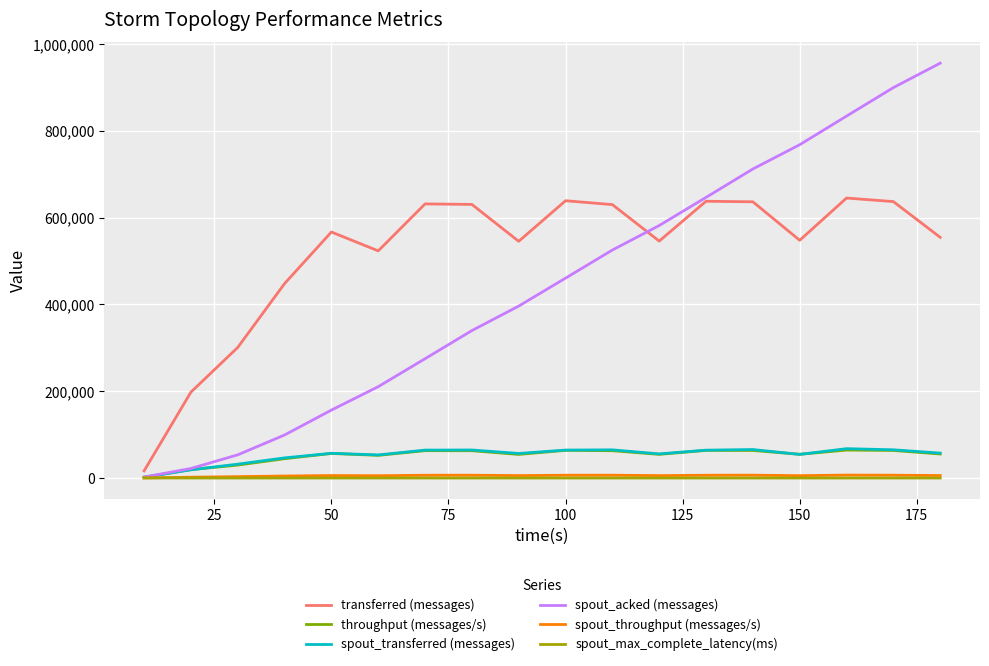

Which series has the largest total across all categories?

transferred (messages)